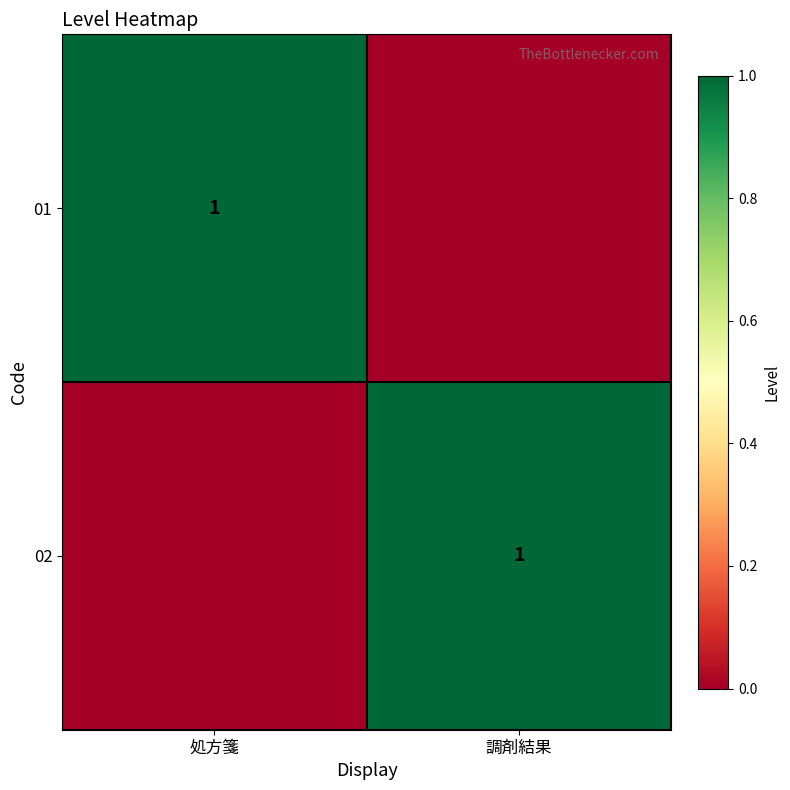

The value of 02 at 調剤結果 is 1. True or false?

True